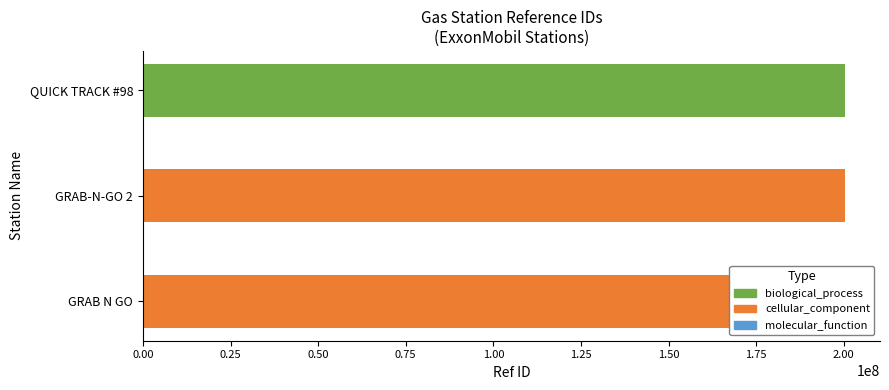

The chart shows a value of 95281109 at GRAB-N-GO 2. True or false?

False